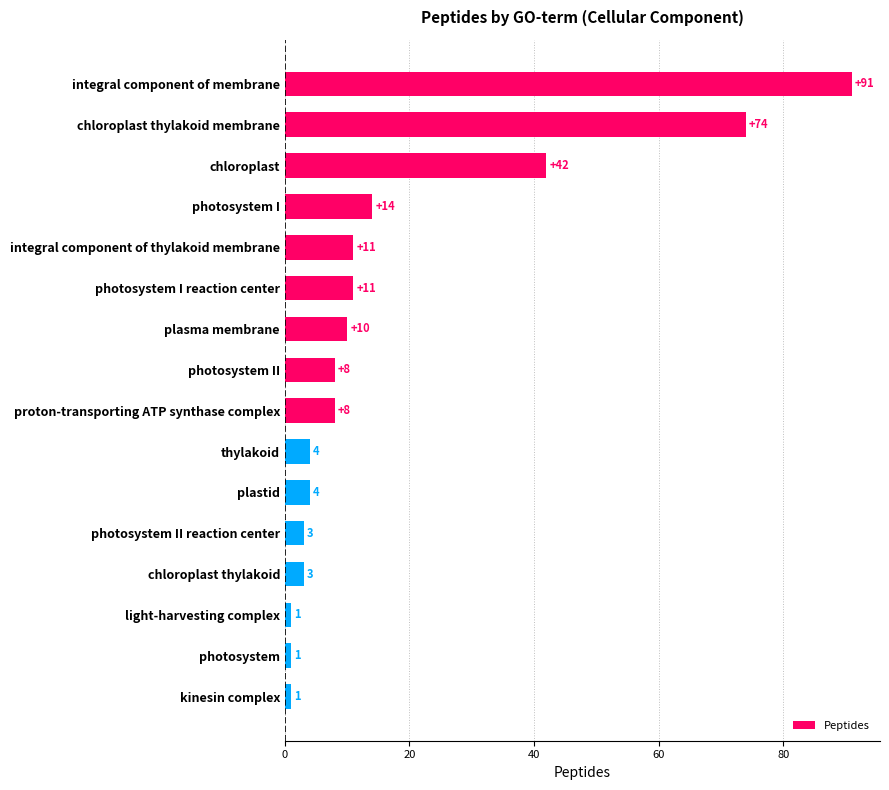

What is the greatest value displayed?

91